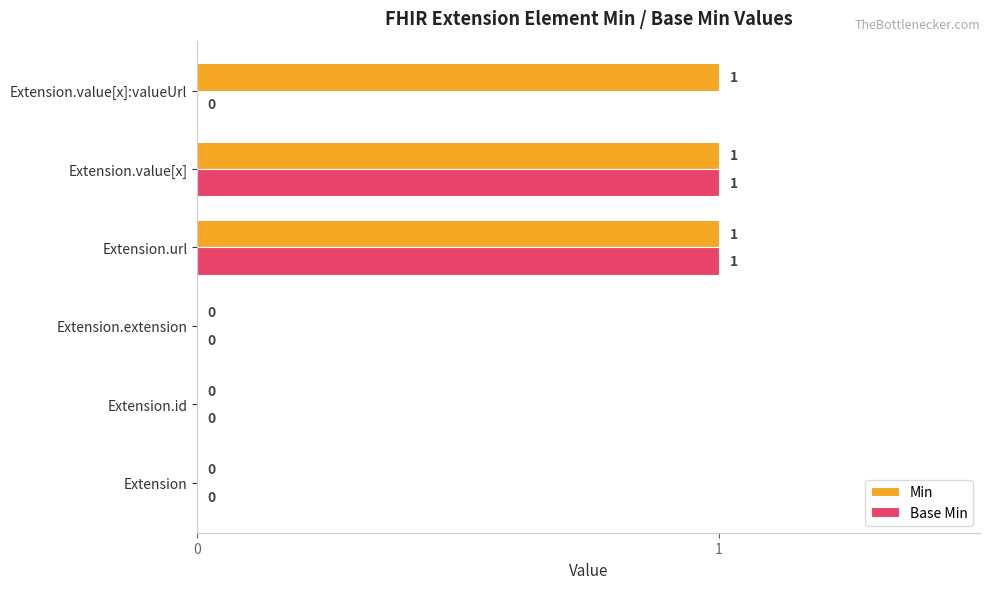

True or false: Base Min has a value of 1 at Extension.id.

False